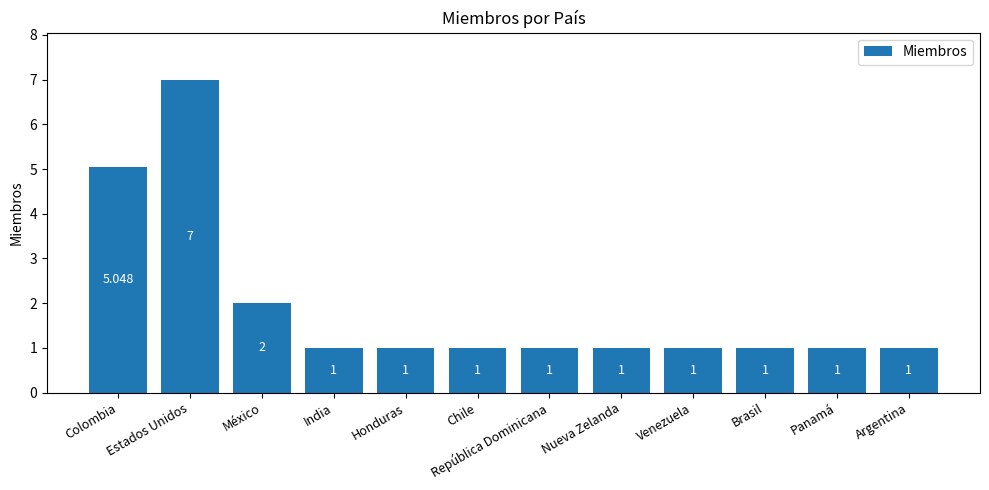

Which has a higher value, Venezuela or Colombia?

Colombia